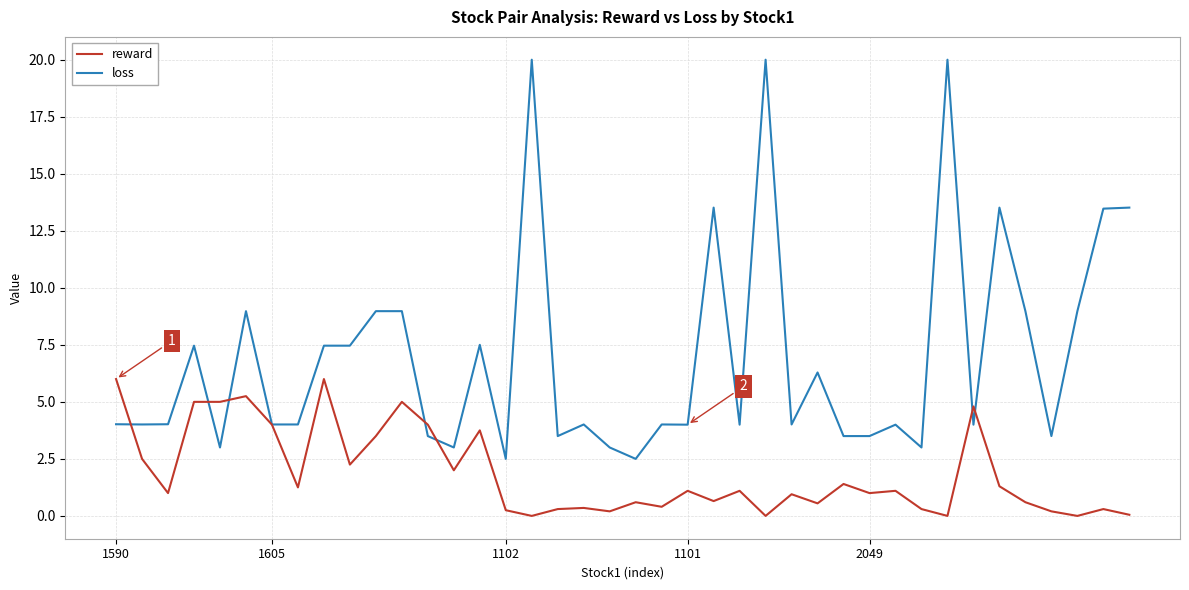

Which series has the widest spread of values?

loss